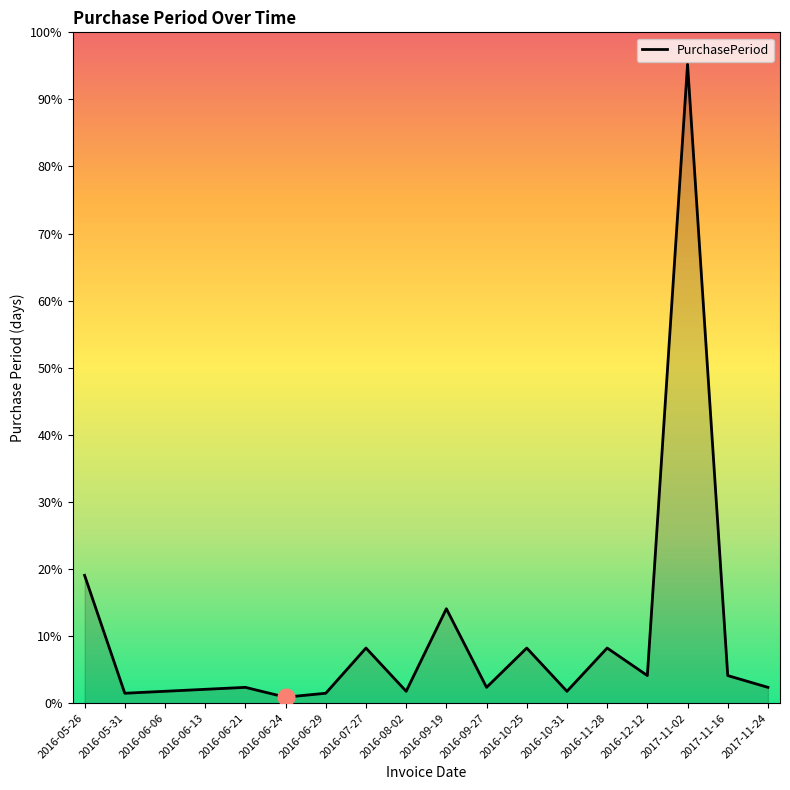

Is this an area chart (filled region under the line)?

Yes